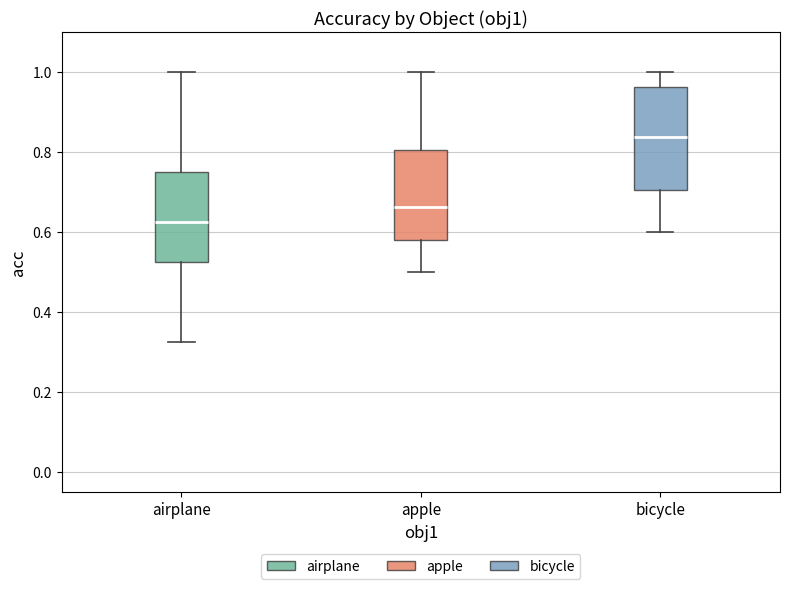

Comparing the boxes themselves (not the whiskers), which one is the tallest?

bicycle